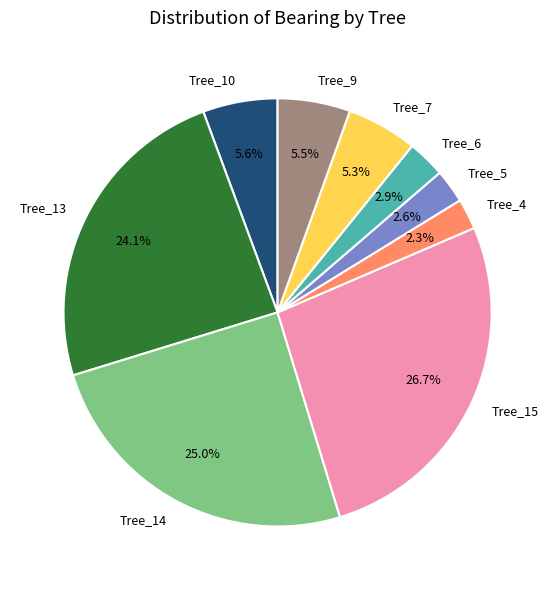

Do Tree_15 and Tree_10 together represent more than half of the pie?

No